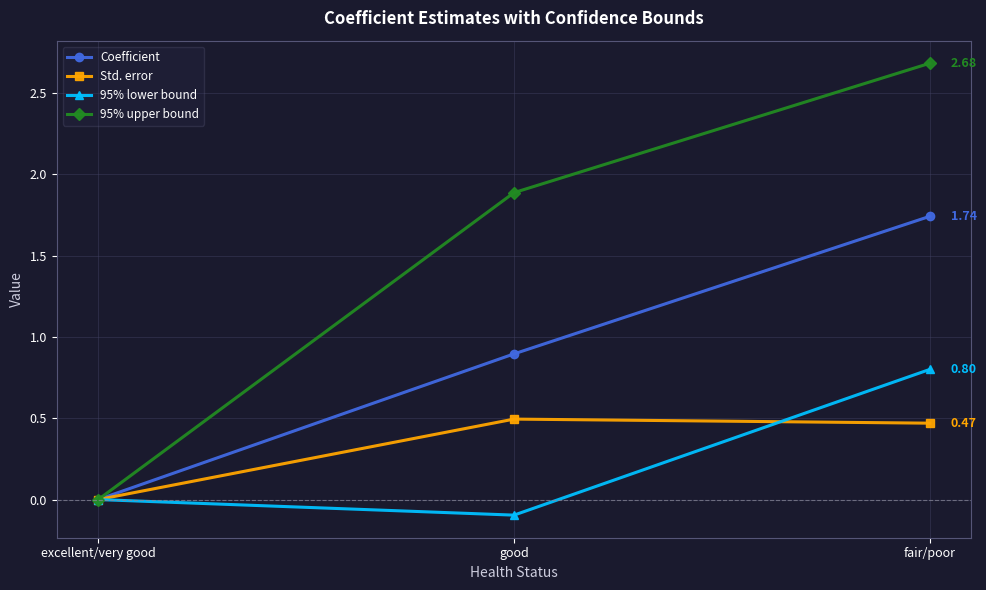

Which series has the largest range (max minus min)?

95% upper bound